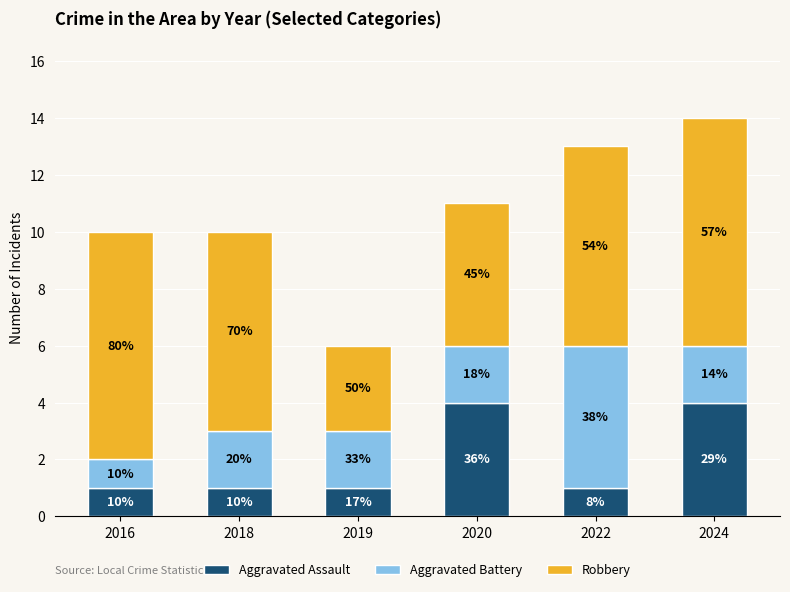

What is the difference between the Robbery values at 2022 and 2016?

1